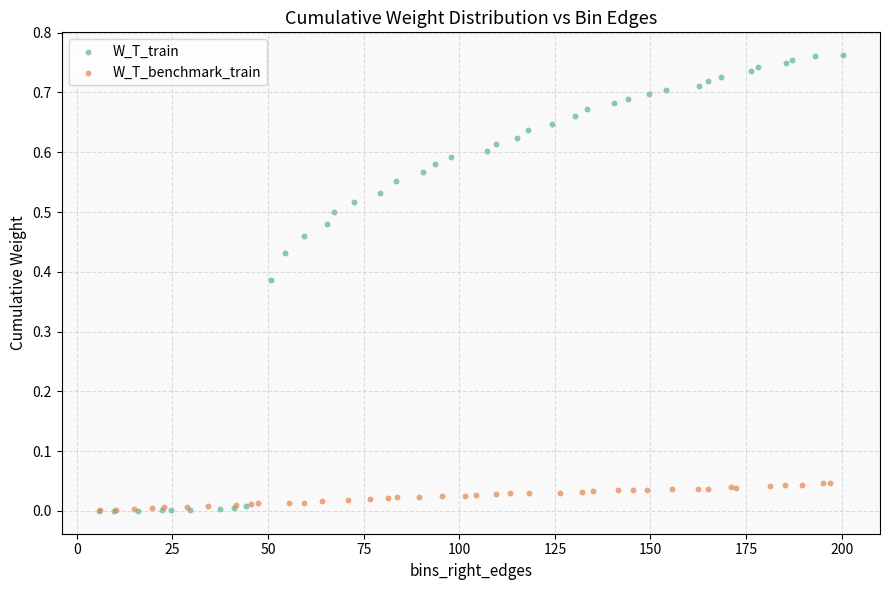

Which series contains the highest Y value?

W_T_train